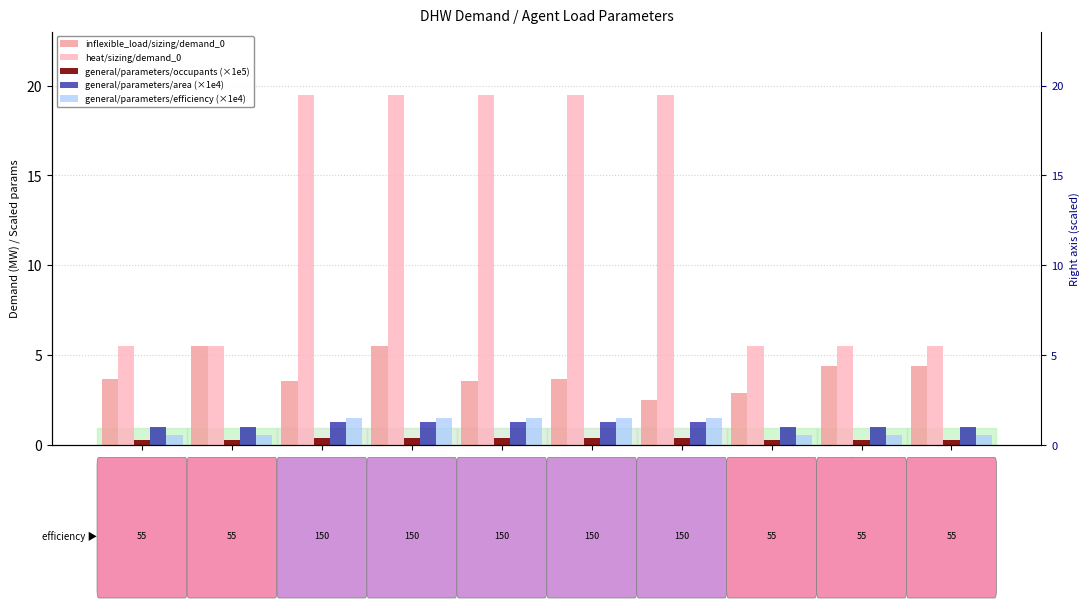

The general/parameters/efficiency series shows 0.4 at r3rbot8C. True or false?

False